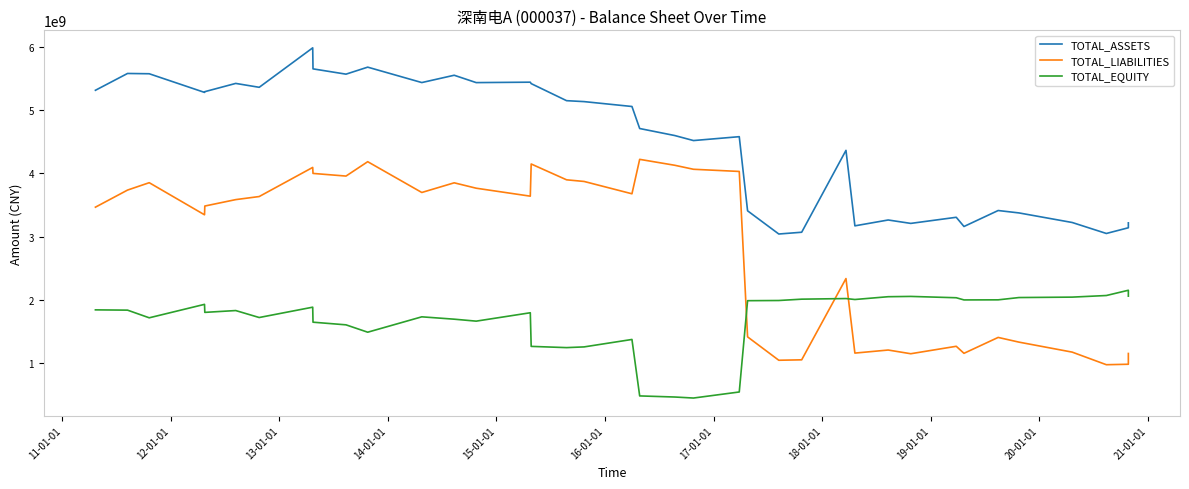

The TOTAL_EQUITY series shows 2016134812.6 at 18. True or false?

False